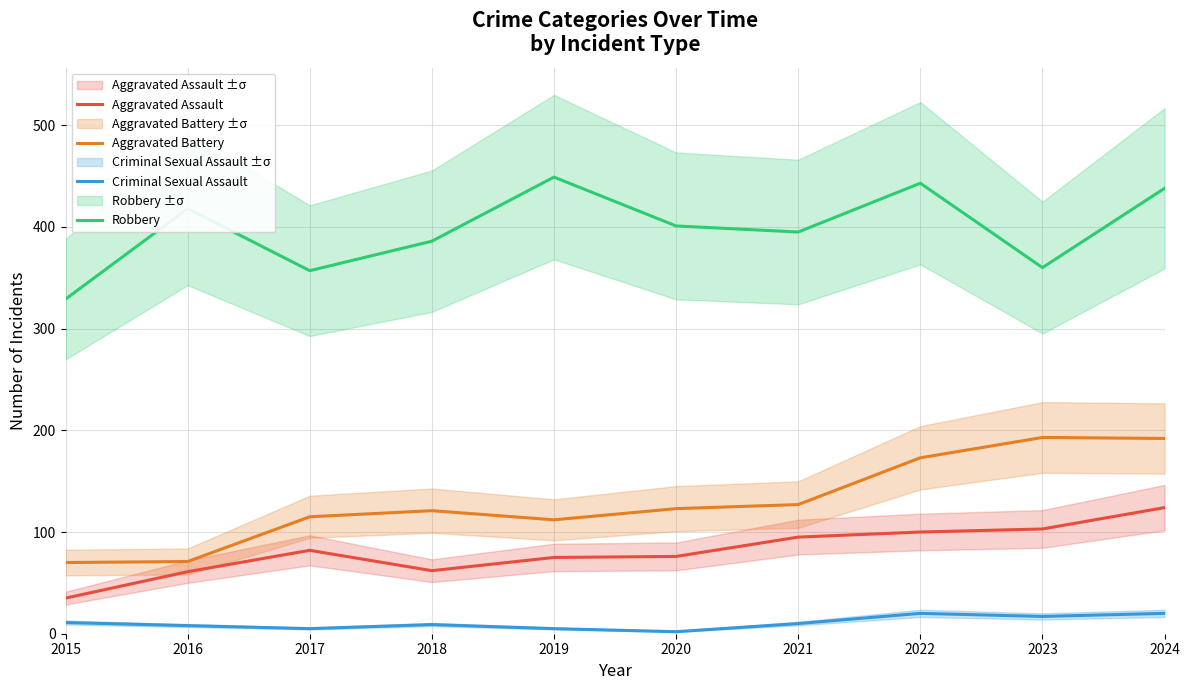

What is the sum of the Criminal Sexual Assault values at 2019 and 2020?

7